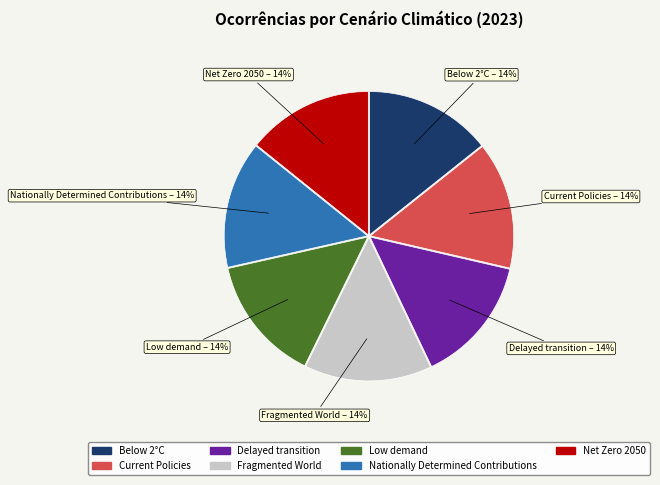

Is Low demand the majority of the pie?

No